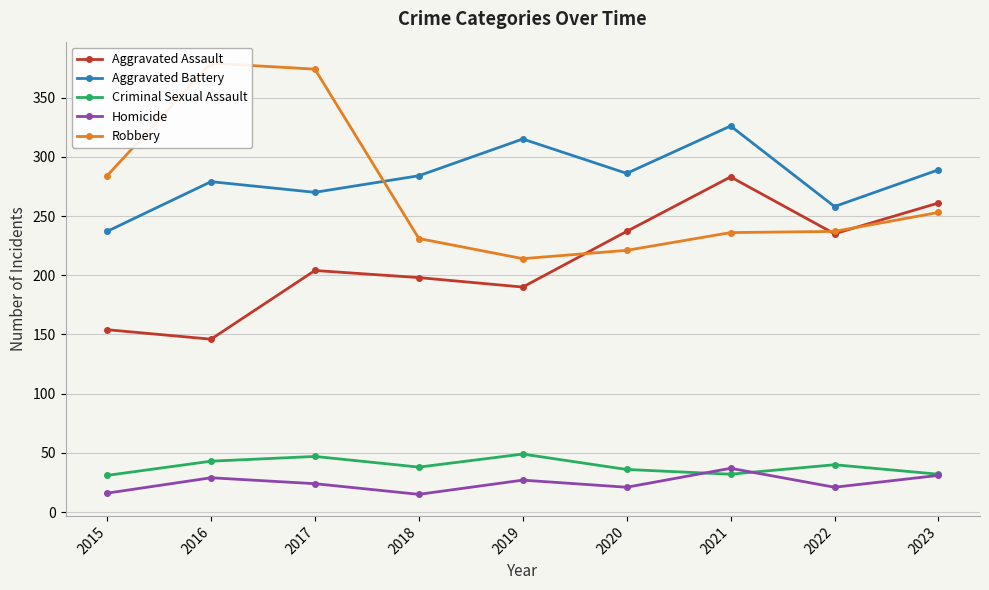

True or false: Criminal Sexual Assault and Aggravated Assault cross at least once.

False